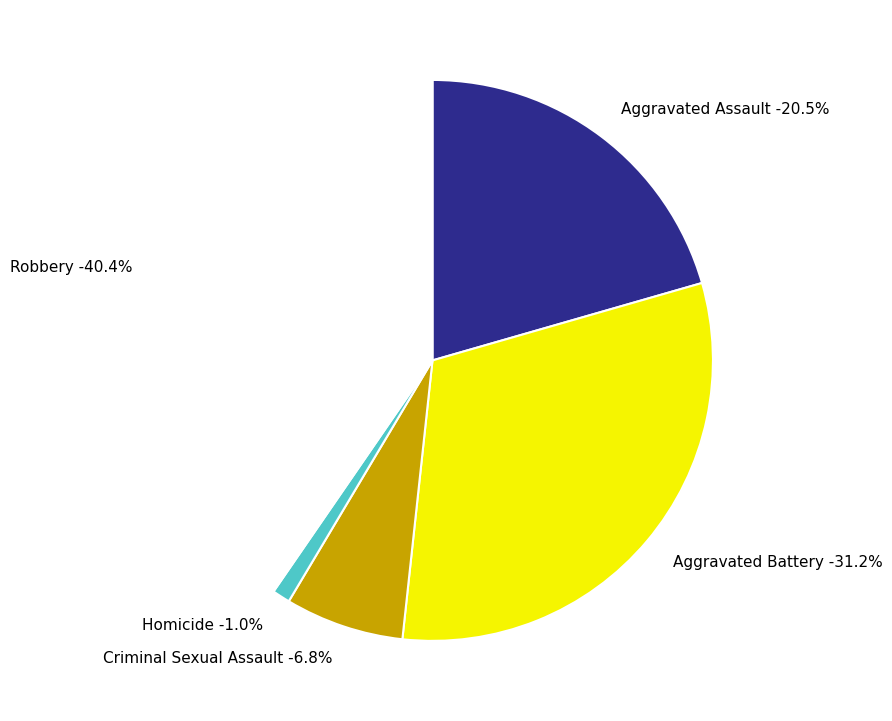

Count the number of slices in the pie.

5